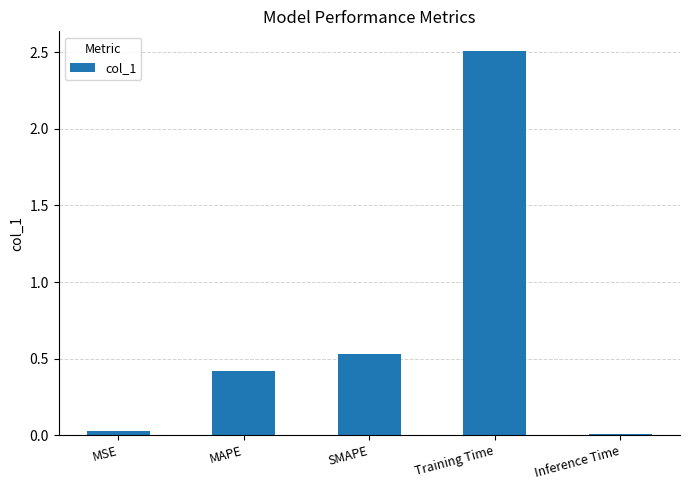

What is the change in value from MAPE to SMAPE?

+0.1